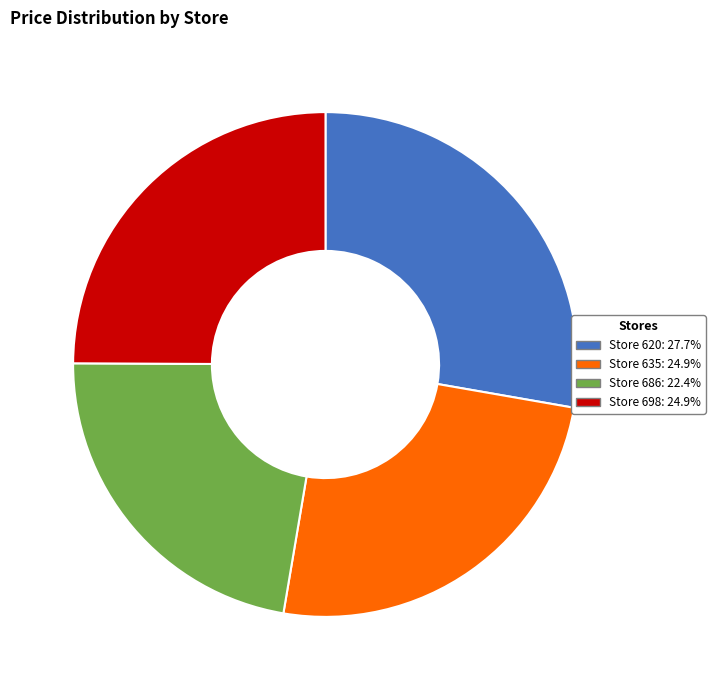

What is the ratio of the value at Store 686: 22.4% to the value at Store 620: 27.7%?

0.8